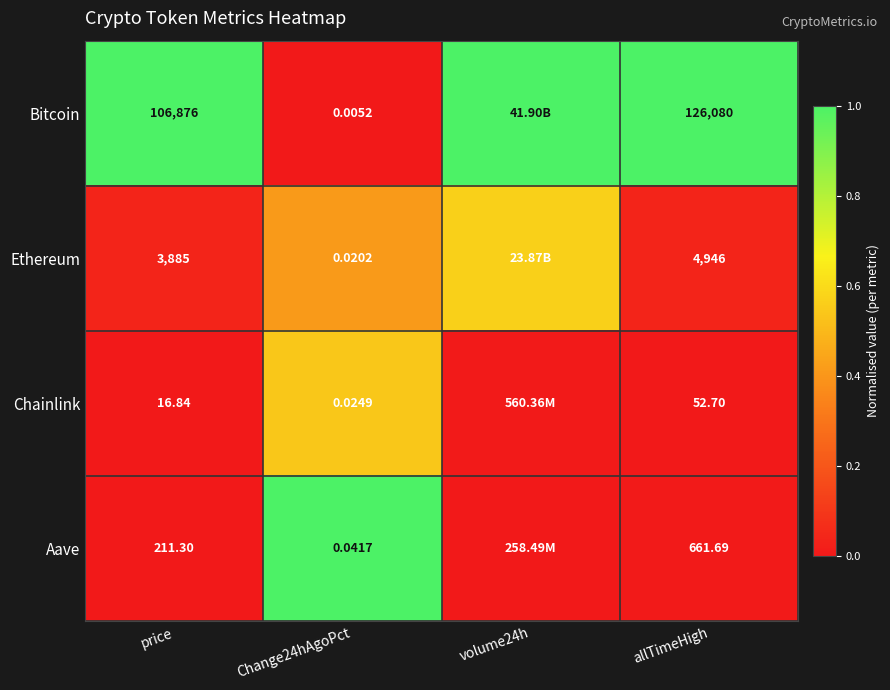

Which series changed the most between price and Change24hAgoPct?

Bitcoin